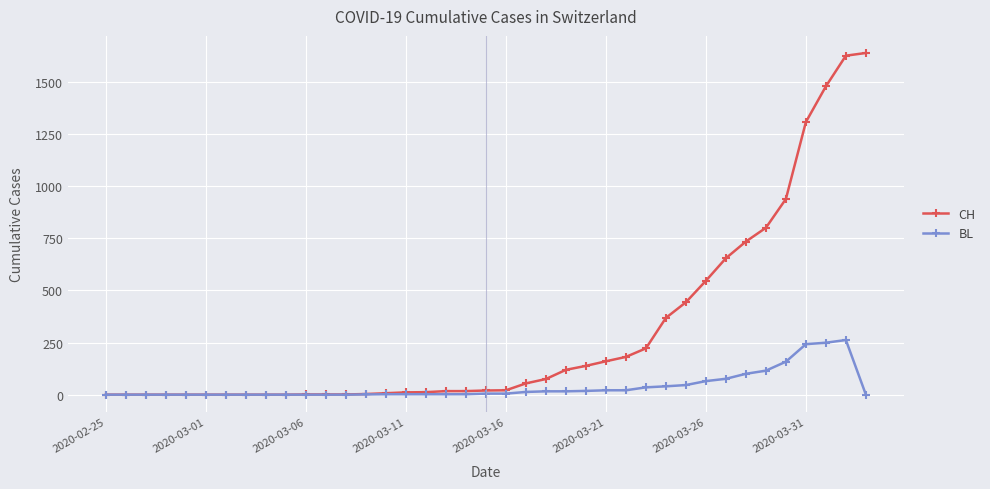

Which series has the largest total across all categories?

CH